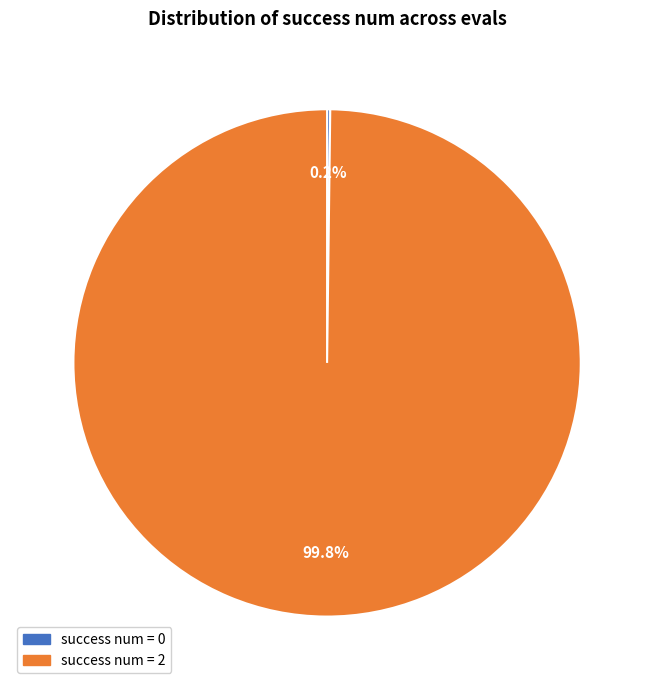

Is there a majority slice in this chart?

Yes